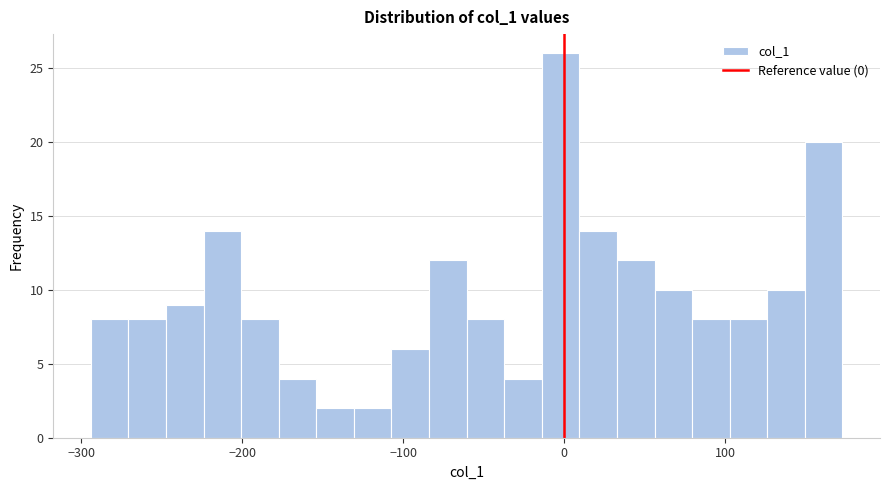

Read against the x-axis, roughly where is the centre of the tallest bar?

0